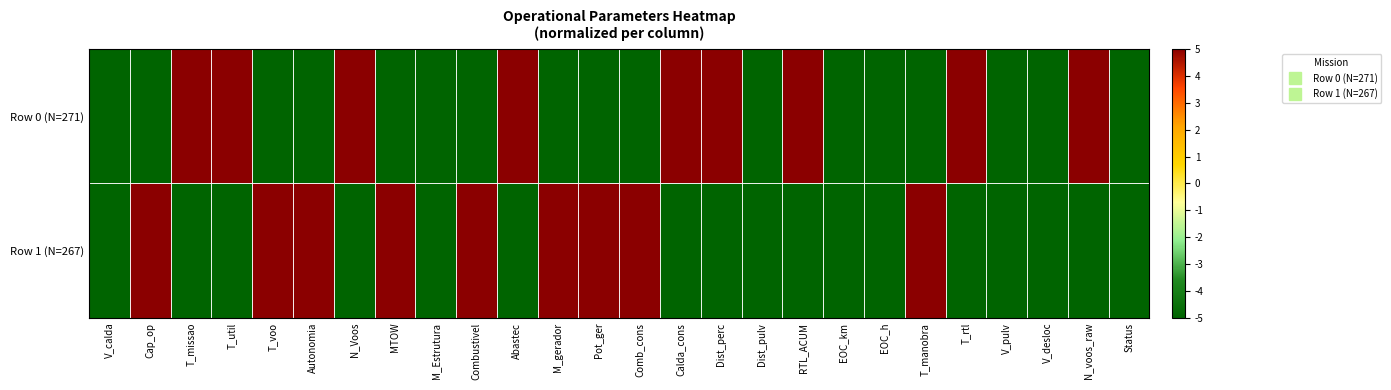

Reading left to right, list all the values displayed in this chart.

Row 0 (N=271): V_calda=-5	Cap_op=-5	T_missao=5	T_util=5	T_voo=-5	Autonomia=-5	N_Voos=5	MTOW=-5	M_Estrutura=-5	Combustivel=-5	Abastec=5	M_gerador=-5	Pot_ger=-5	Comb_cons=-5	Calda_cons=5	Dist_perc=5	Dist_pulv=-5	RTL_ACUM=5	EOC_km=-5	EOC_h=-5	T_manobra=-5	T_rtl=5	V_pulv=-5	V_desloc=-5	N_voos_raw=5	Status=-5
Row 1 (N=267): V_calda=-5	Cap_op=5	T_missao=-5	T_util=-5	T_voo=5	Autonomia=5	N_Voos=-5	MTOW=5	M_Estrutura=-5	Combustivel=5	Abastec=-5	M_gerador=5	Pot_ger=5	Comb_cons=5	Calda_cons=-5	Dist_perc=-5	Dist_pulv=-5	RTL_ACUM=-5	EOC_km=-5	EOC_h=-5	T_manobra=5	T_rtl=-5	V_pulv=-5	V_desloc=-5	N_voos_raw=-5	Status=-5